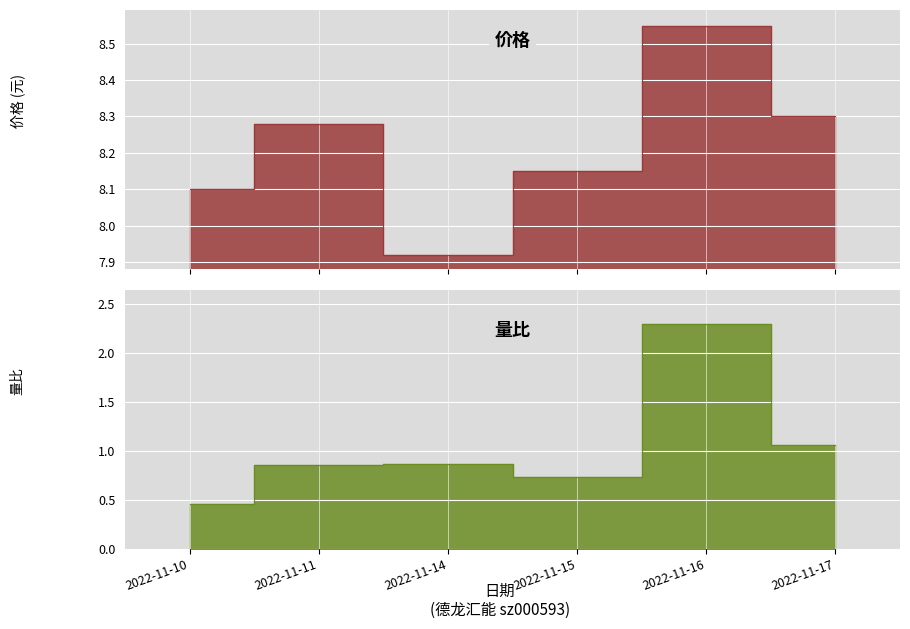

Is the value of 价格 at 2022-11-15 greater than the value of 量比 at 2022-11-17?

Yes